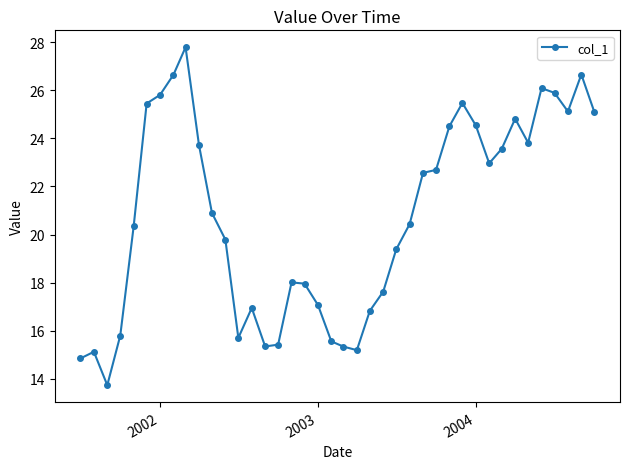

What is the value of the 8th point from the left?

26.6